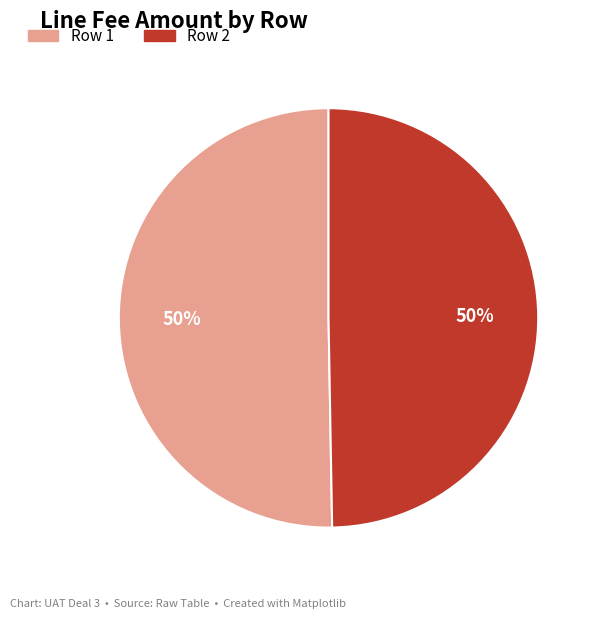

True or false: Row 1 accounts for 61% of the total.

False